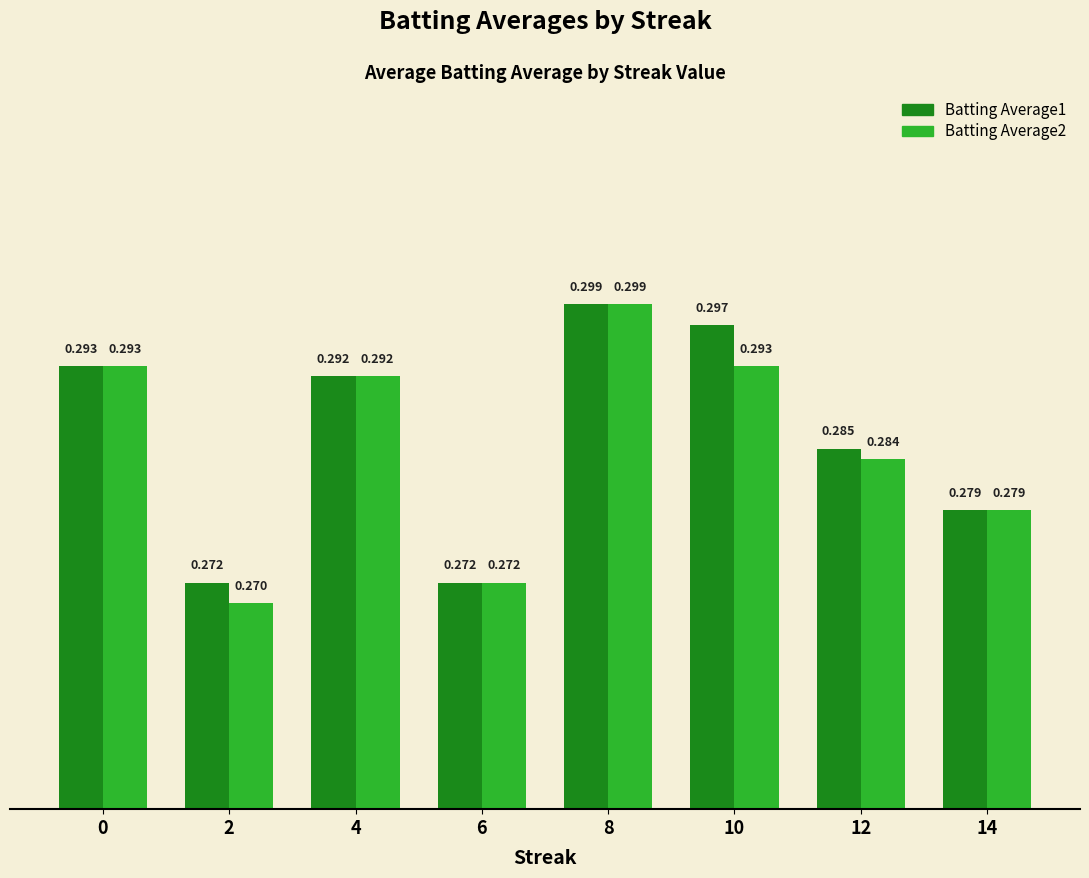

How many data points does each series have?

8